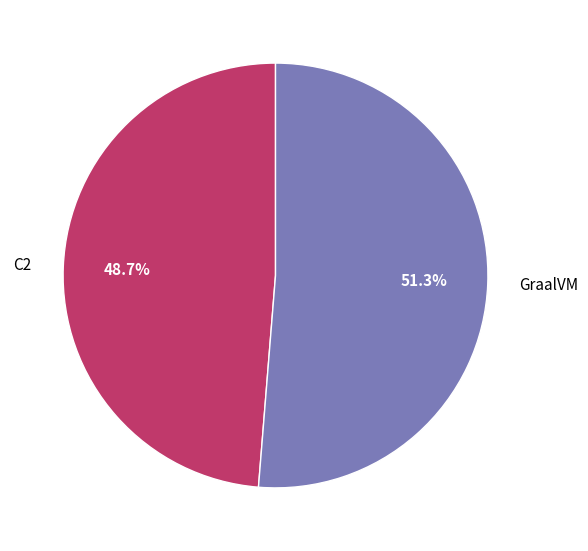

Is it true that C2 is 37% of the pie?

False